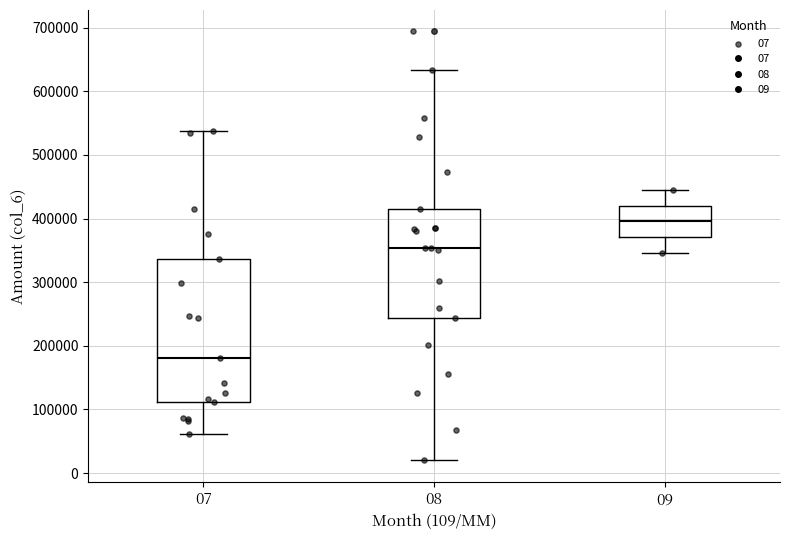

Reading left to right, read every box against the y-axis: the position of its median line, the range the box covers, and the ends of its whiskers. The values are not printed on the chart, so give them approximately, as read against the axis.

07: median 180000, box 110000 to 340000, whiskers 60000 to 540000
08: median 350000, box 240000 to 410000, whiskers 20000 to 630000
09: median 400000, box 370000 to 420000, whiskers 350000 to 450000